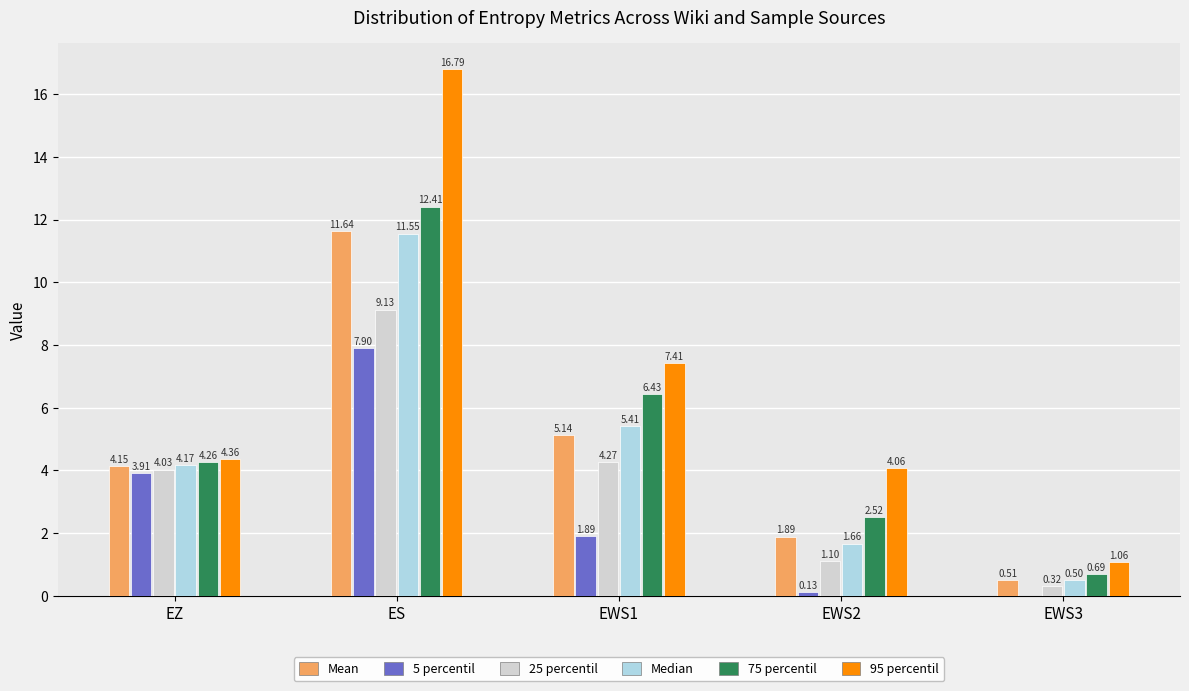

At which label does 95 percentil first exceed 4?

EZ